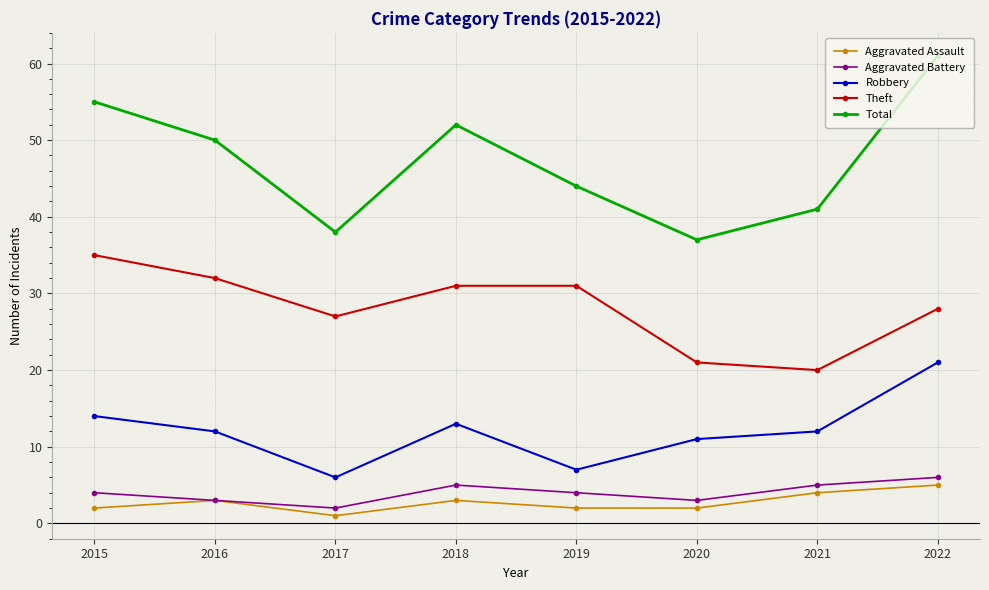

Count the number of categories in the chart.

8